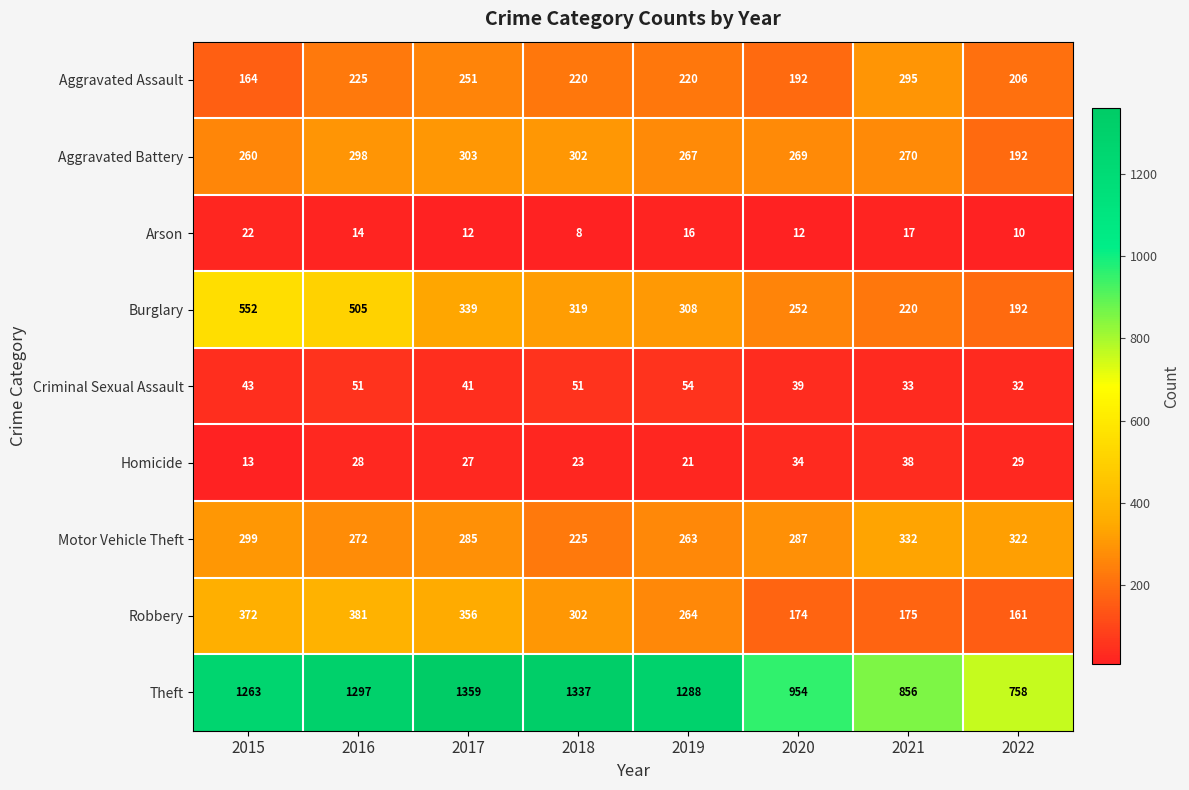

What is the average value of the Aggravated Battery series?

270